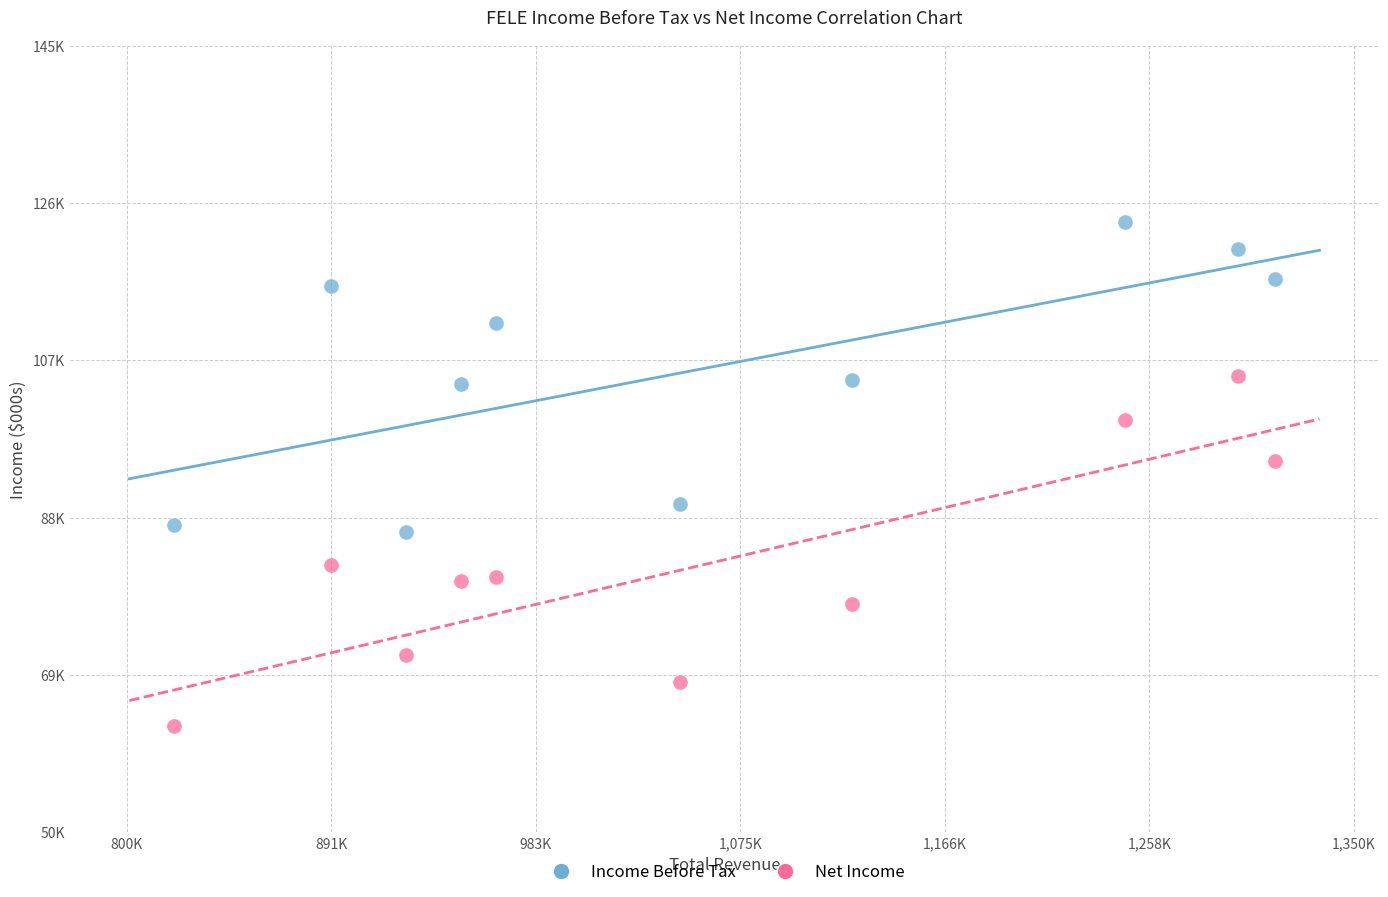

Which series contains the lowest Y value?

Net Income